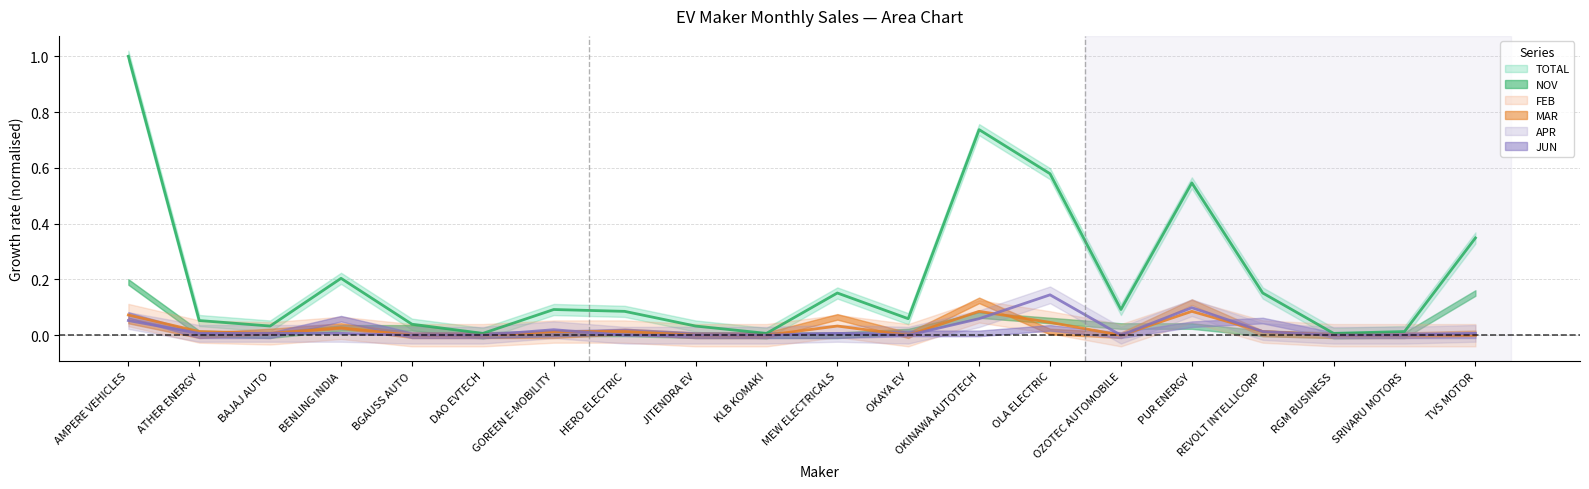

At which category is the sum across all series the highest?

AMPERE VEHICLES